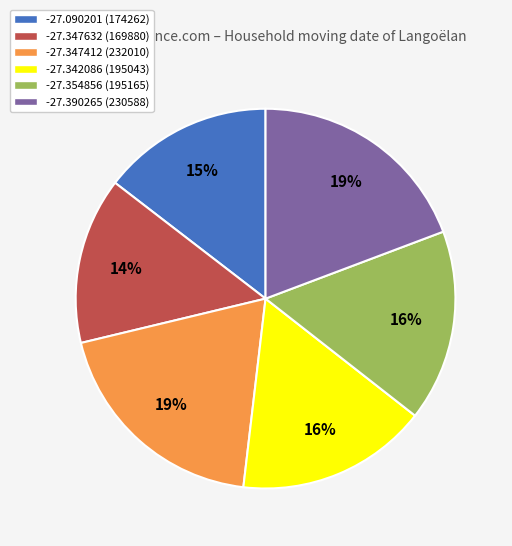

Combined, do -27.390265 (230588) and -27.347632 (169880) account for over 50%?

No